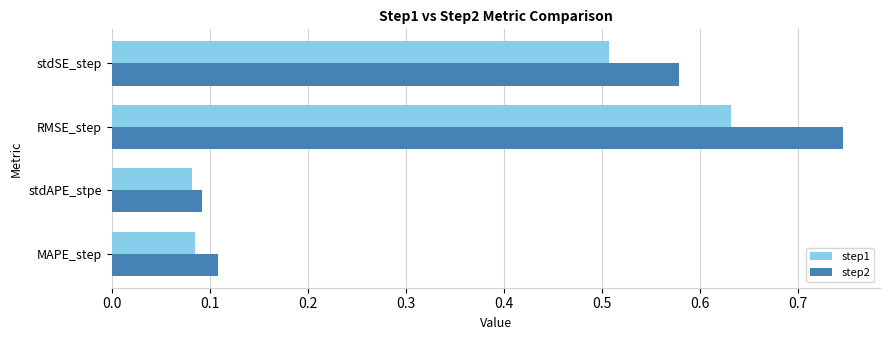

True or false: step1 has a value of 0.1 at MAPE_step.

True